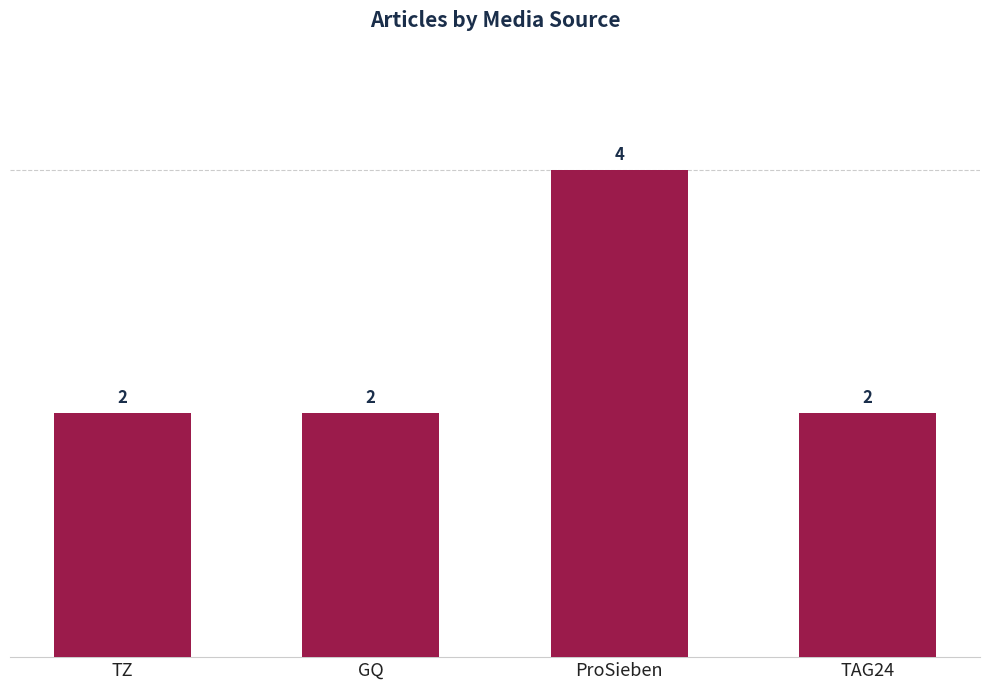

The value at ProSieben is 4. True or false?

True